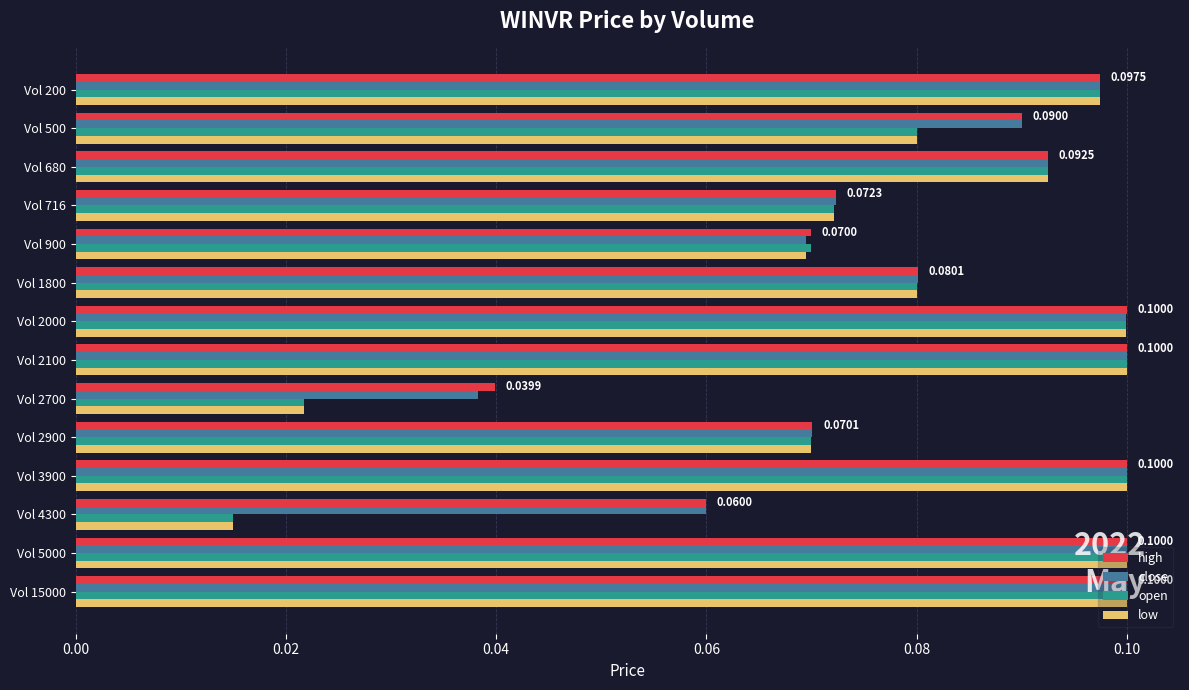

Is the value of high at Vol 2900 greater than the value of close at Vol 4300?

Yes